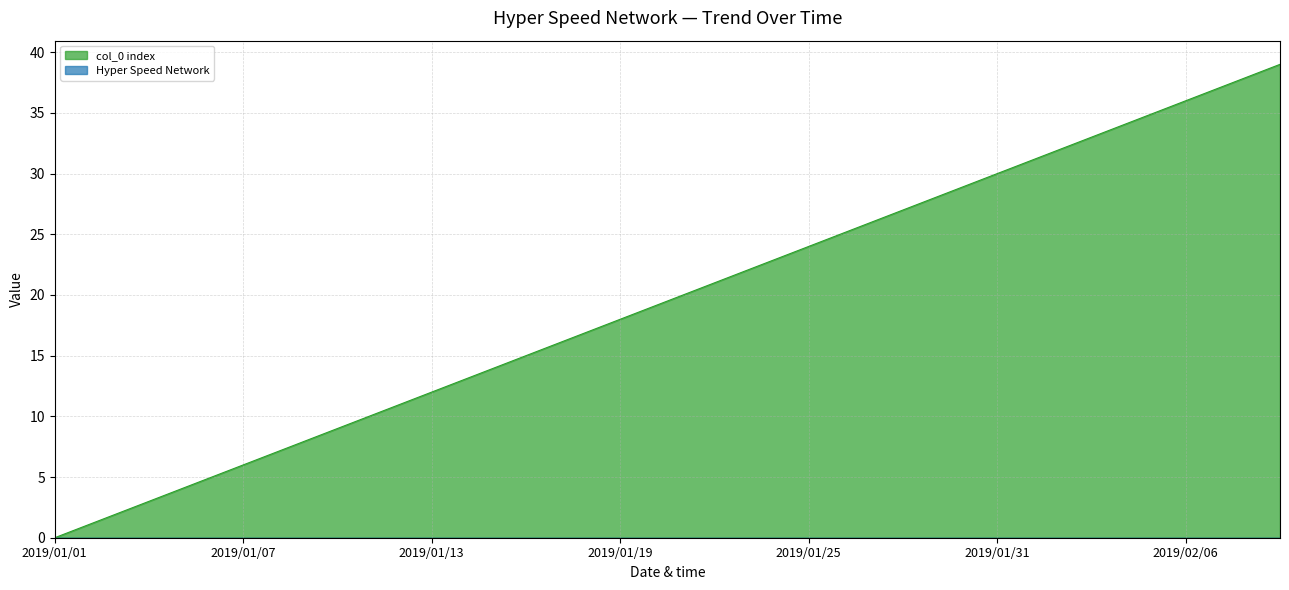

What is the label of the 25th point from the left?

2019/01/25